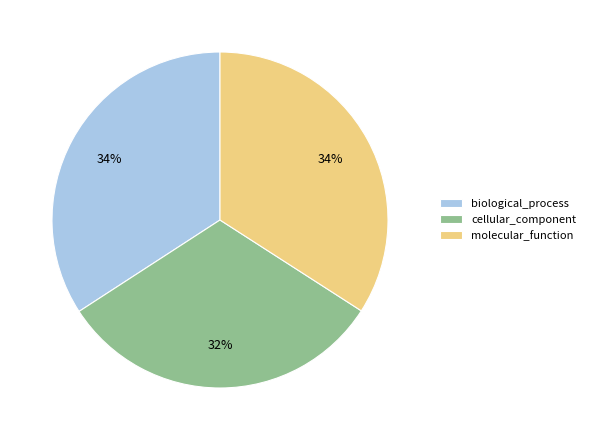

Does biological_process represent more than half of the total?

No